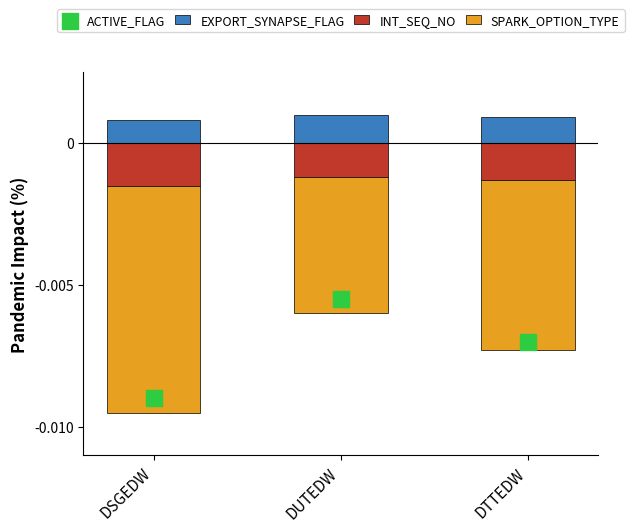

Which series contains the highest Y value?

EXPORT_SYNAPSE_FLAG